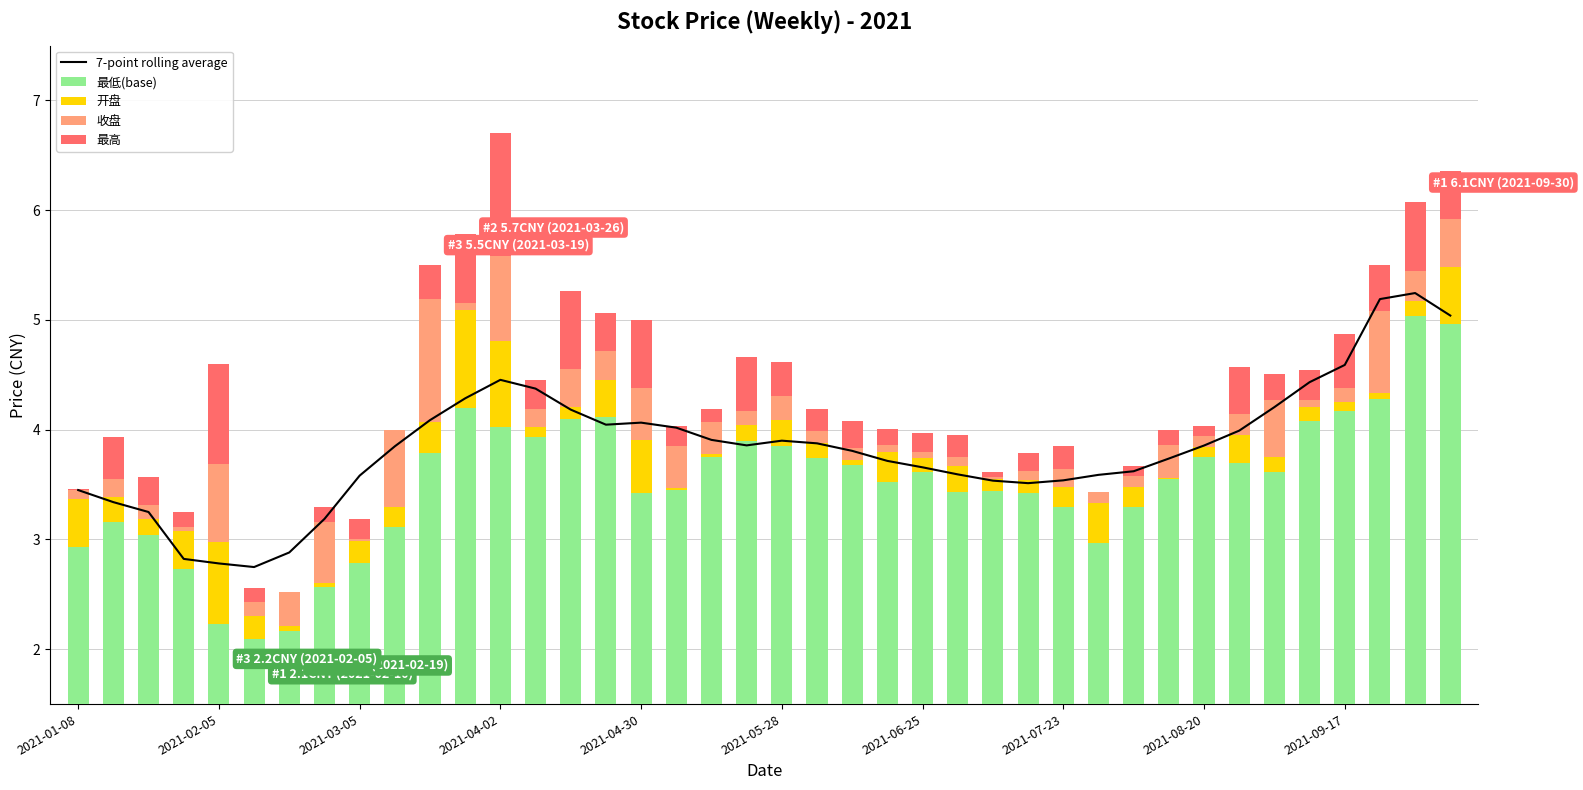

List the series in order of their peak value, lowest first.

开盘, 收盘, 最高, 最低(base), 7-point rolling average